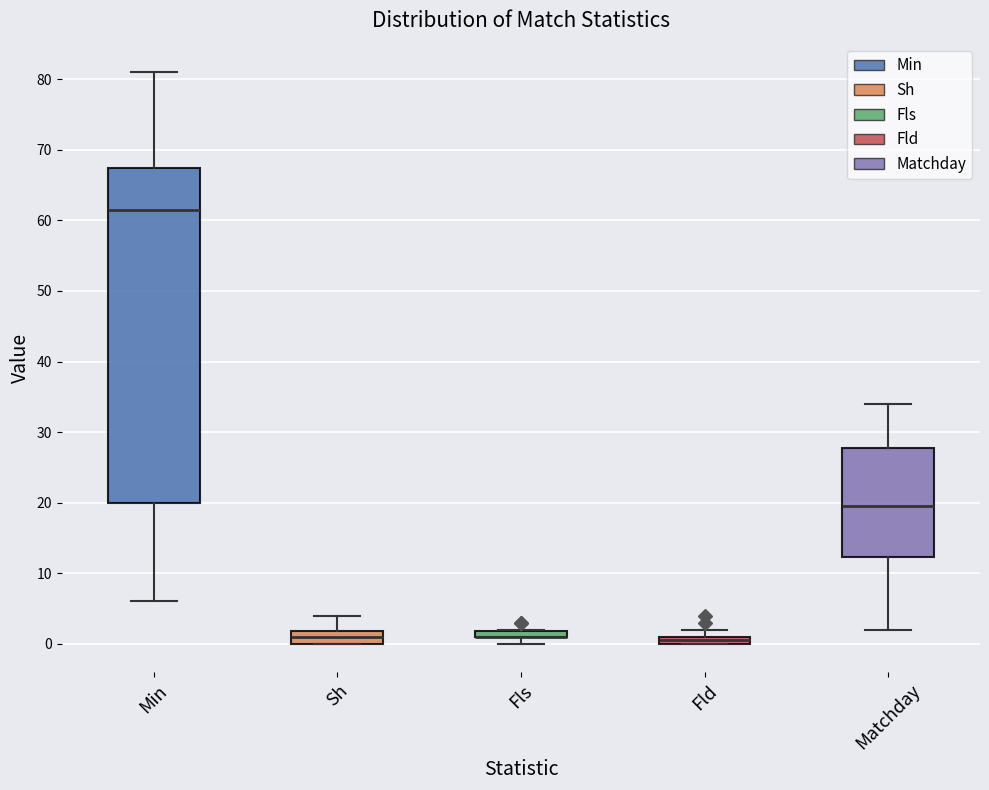

Where does the median line of the box for Min sit on the y-axis? The values are not printed on the chart, so give them approximately, as read against the axis.

62